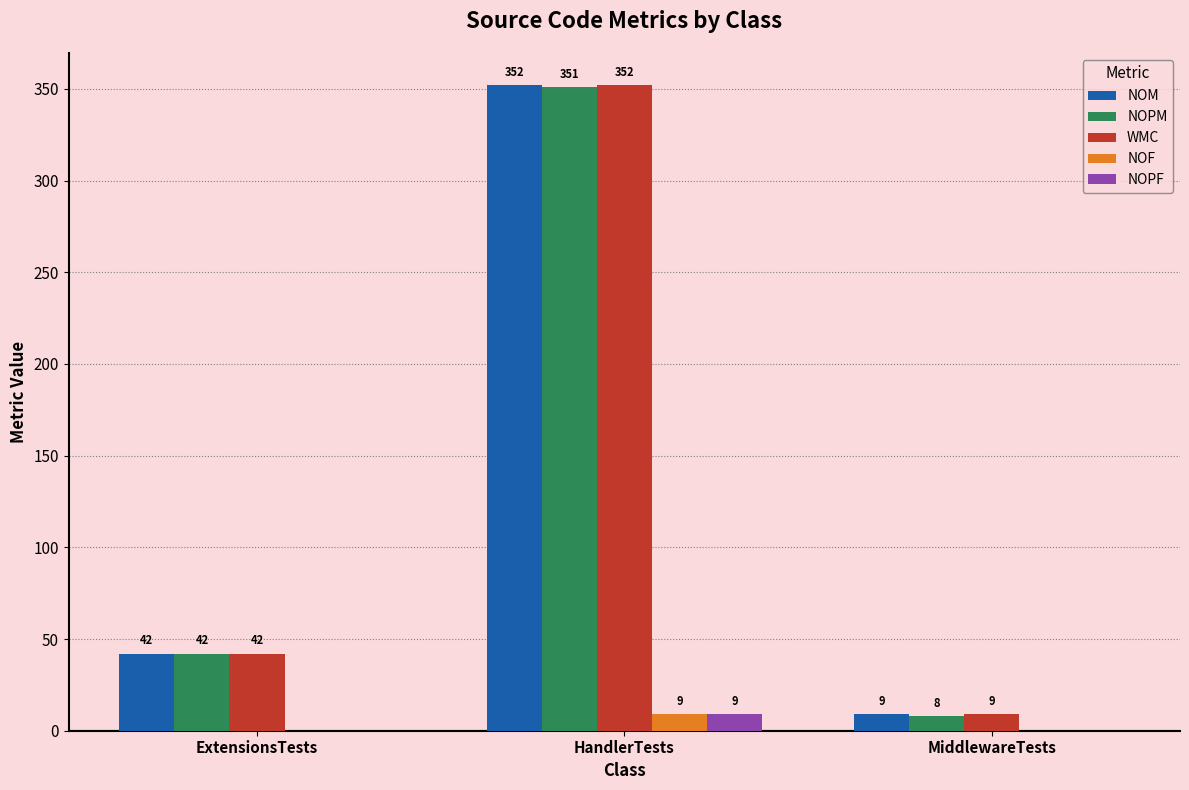

Between ExtensionsTests and MiddlewareTests, which series saw the biggest shift?

NOPM